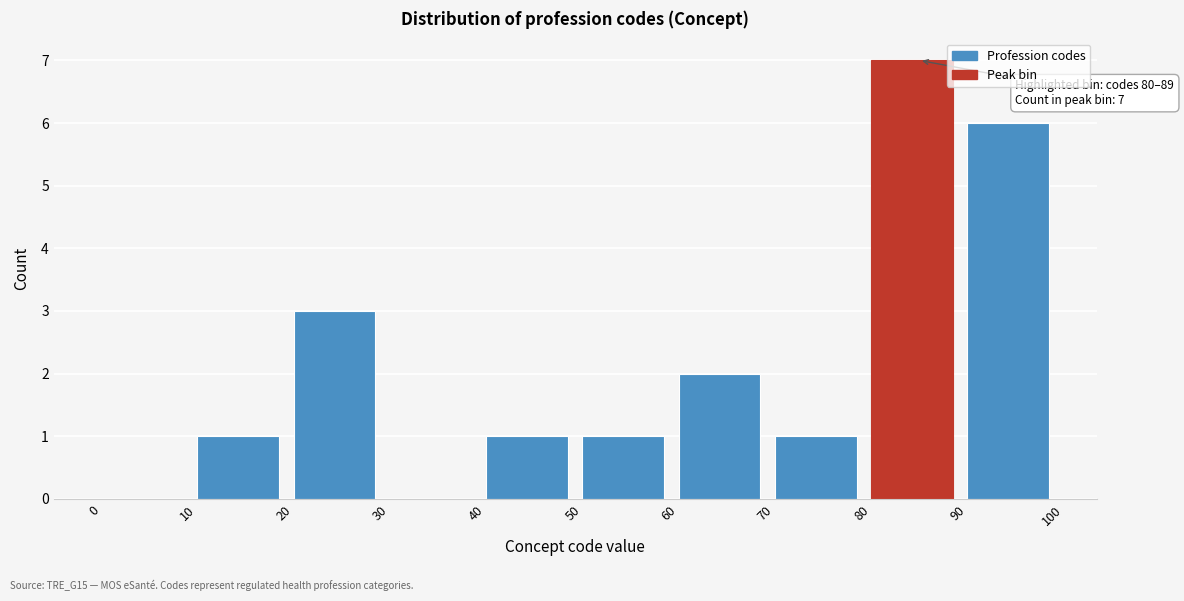

Over which range of the x-axis is the bar tallest?

80 to 90